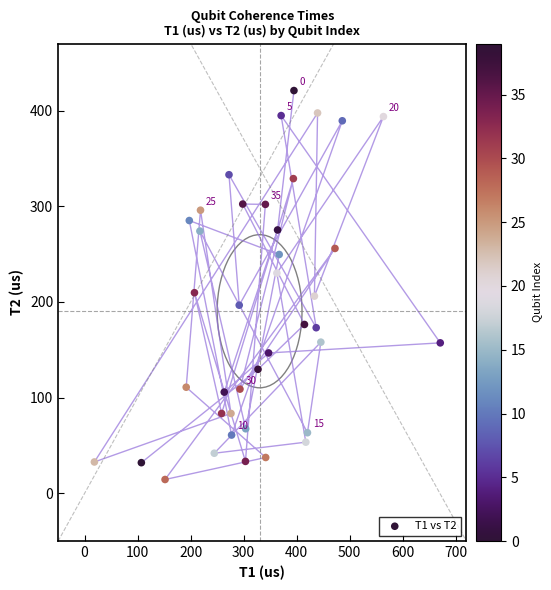

What is the range of X values (max minus min)?

652.3